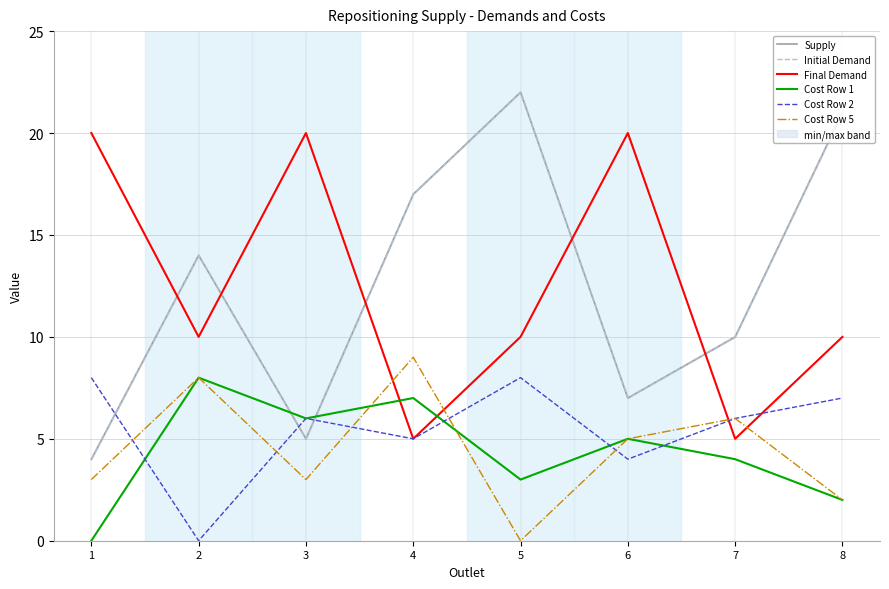

At 4, list the series in order from smallest to largest.

Final Demand, Cost Row 2, Cost Row 1, Cost Row 5, Supply, Initial Demand